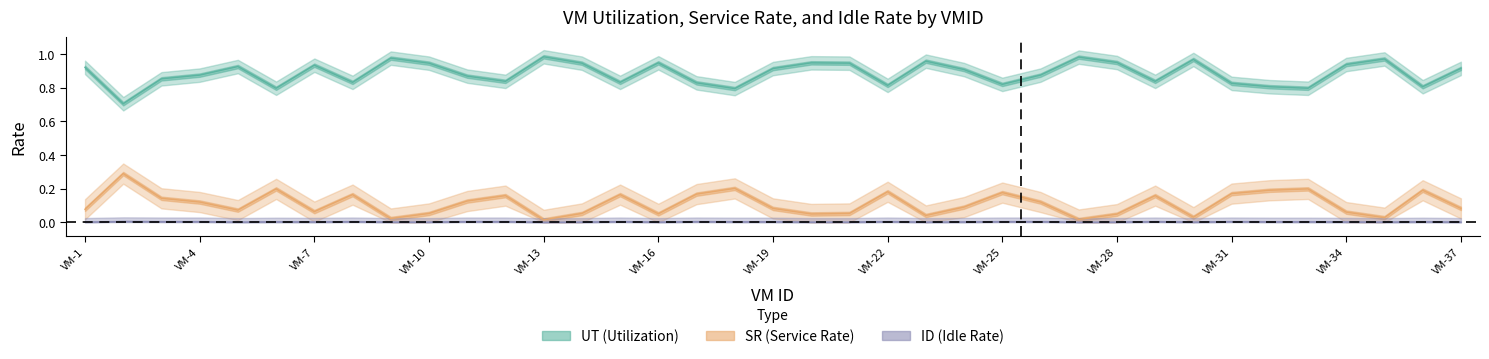

Where is the first local minimum for UT?

2